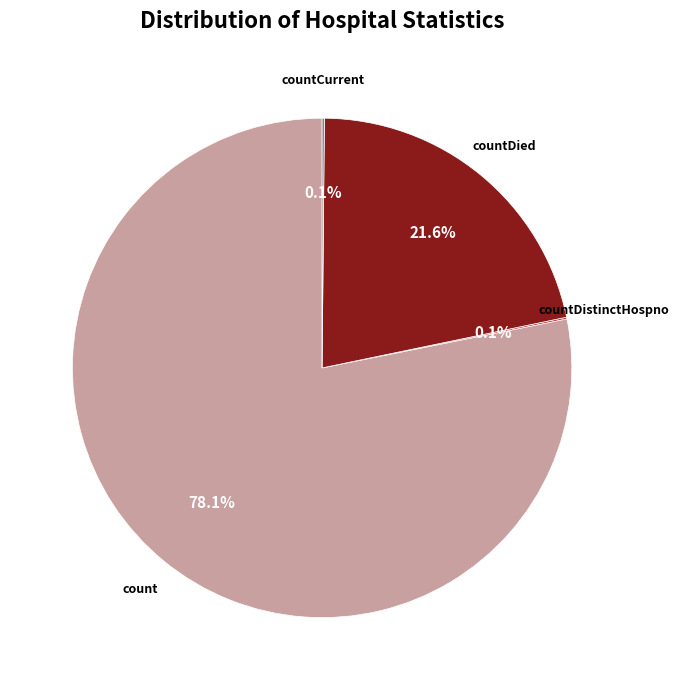

Is there any slice that represents more than half of the pie?

Yes